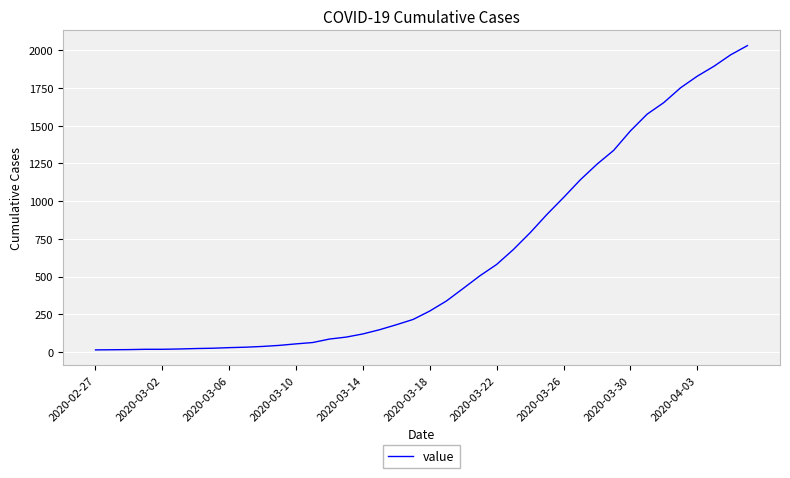

How many lines are shown in the chart?

1